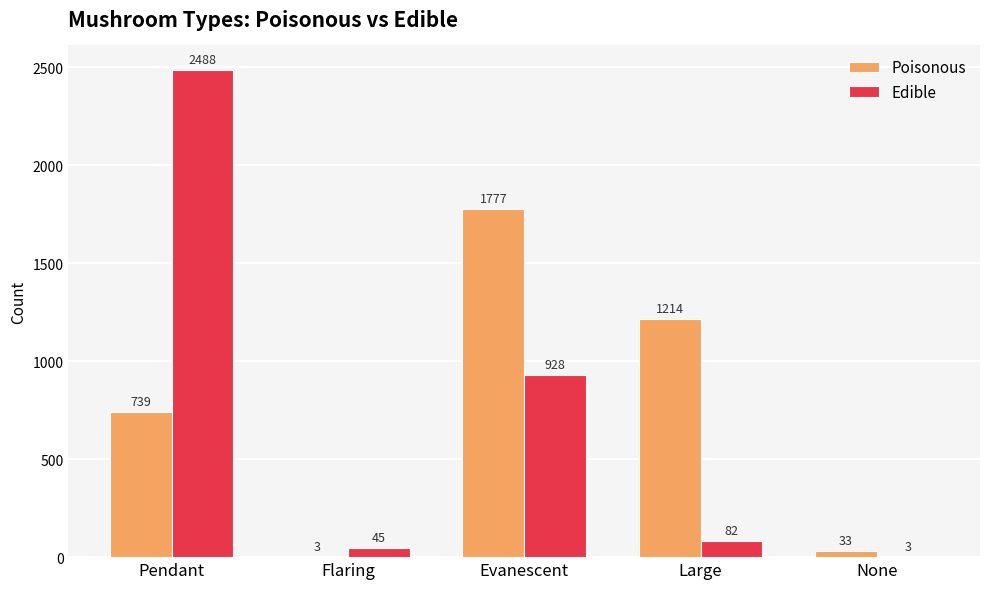

The value of Edible at Evanescent is 928. True or false?

True